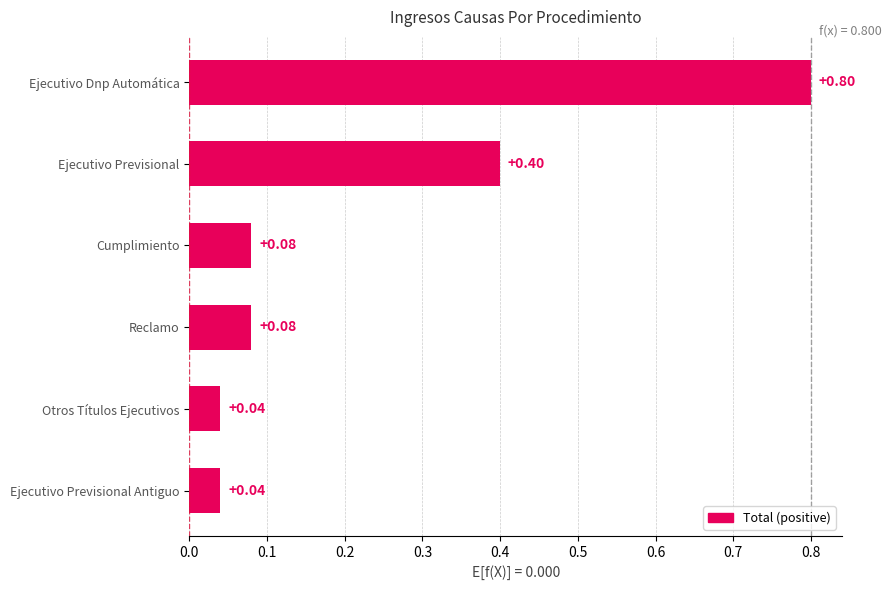

Which has a higher value, Reclamo or Ejecutivo Previsional Antiguo?

Reclamo